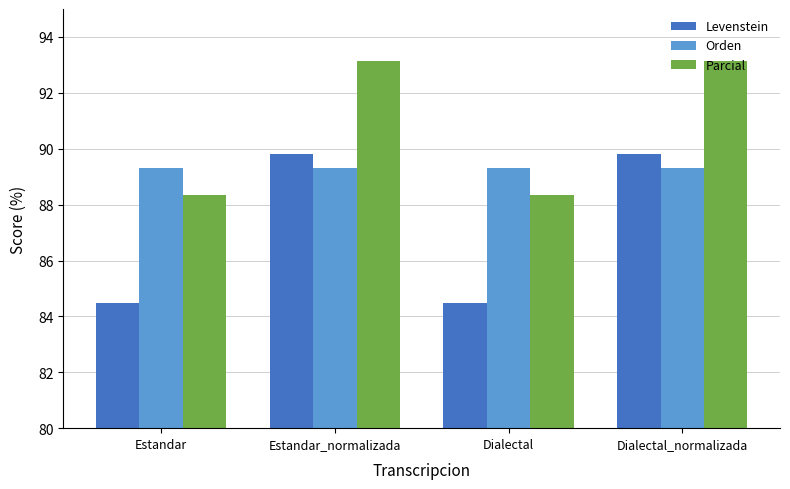

Reading right to left, transcribe all the data shown in this chart.

Levenstein: 89.8	84.5	89.8	84.5
Orden: 89.3	89.3	89.3	89.3
Parcial: 93.1	88.3	93.1	88.3